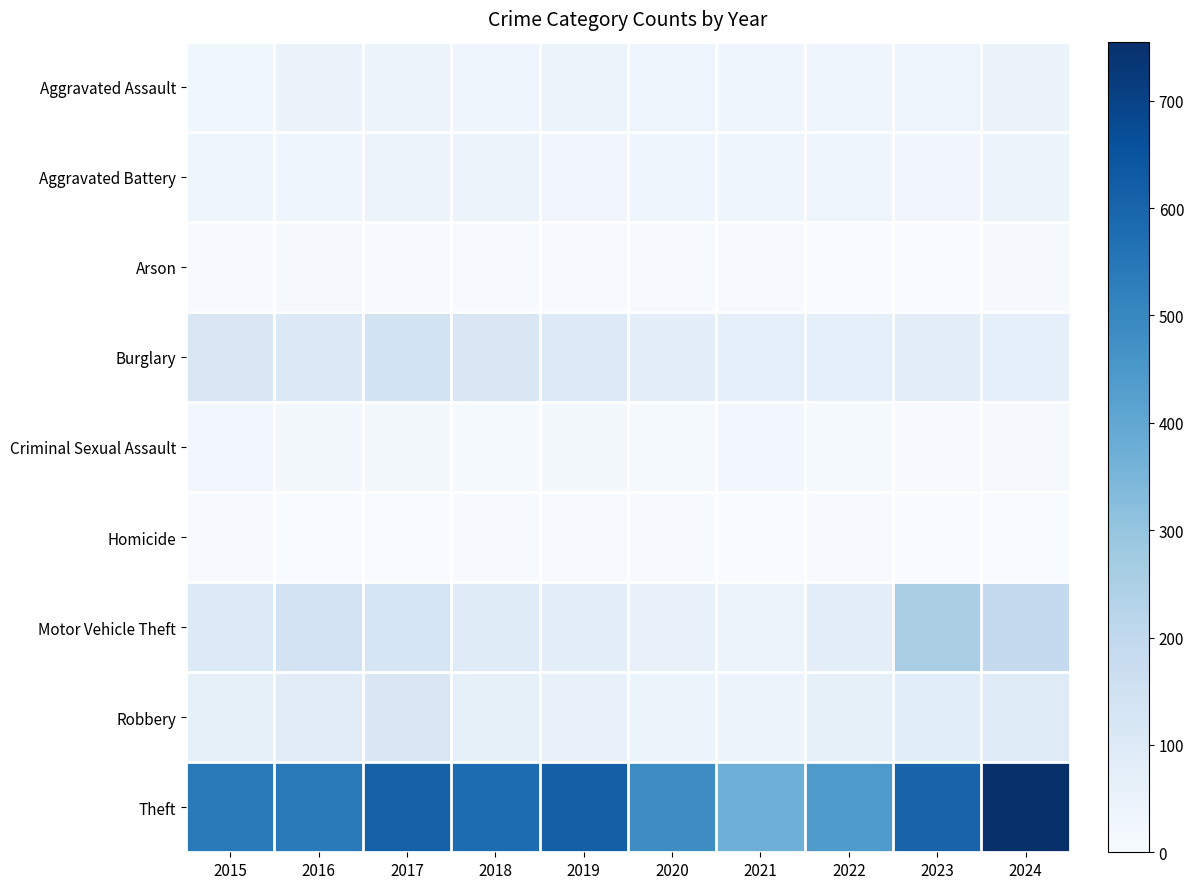

Count the number of categories in the chart.

10